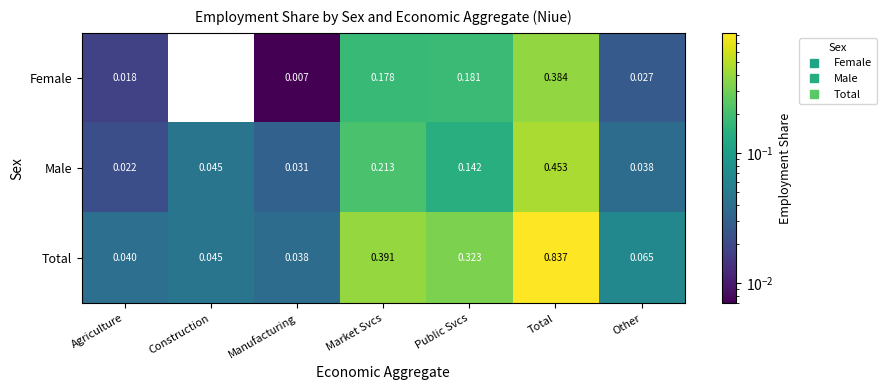

Which category has the highest value across all series?

Total